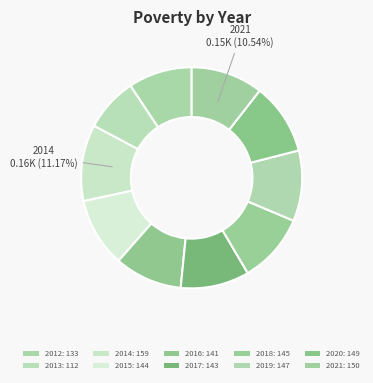

To the nearest percent, what portion does 2020 represent?

10%